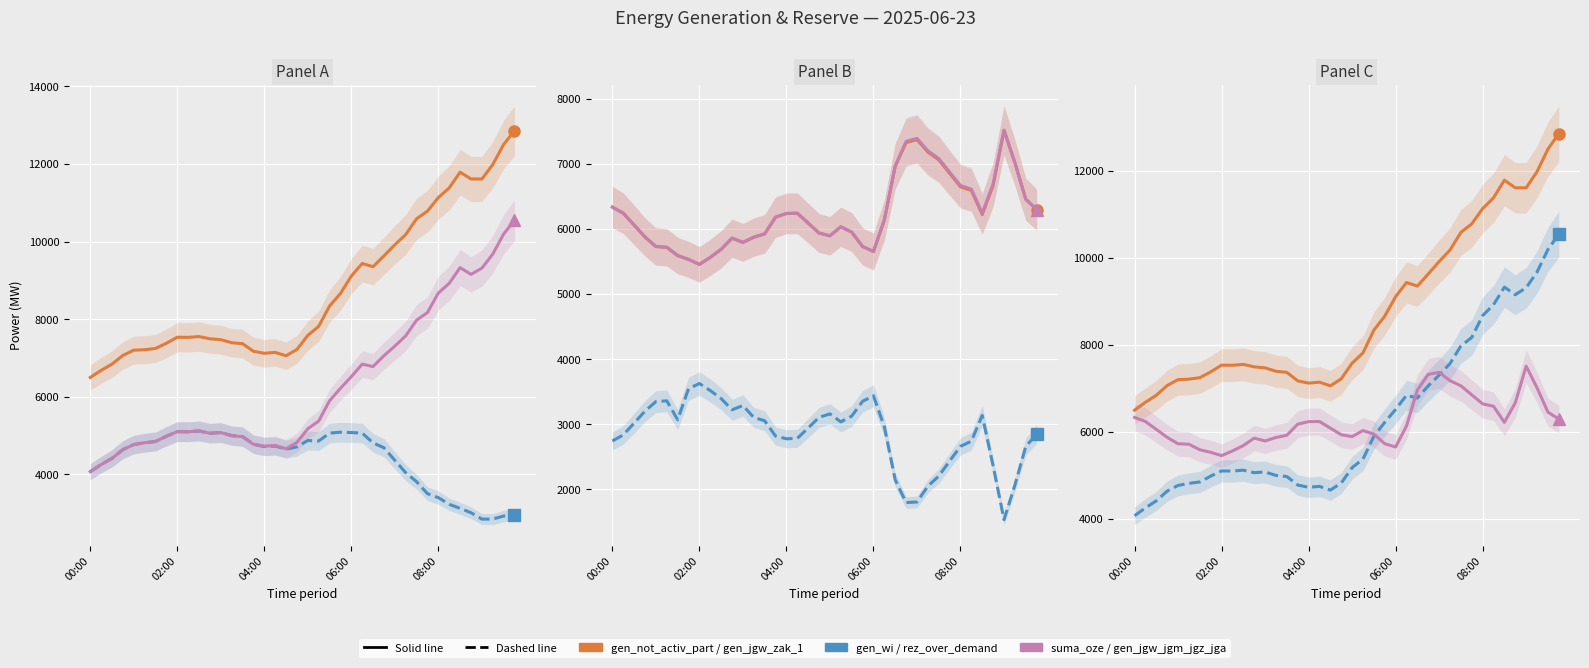

What is the label of the 34th point from the right?

6